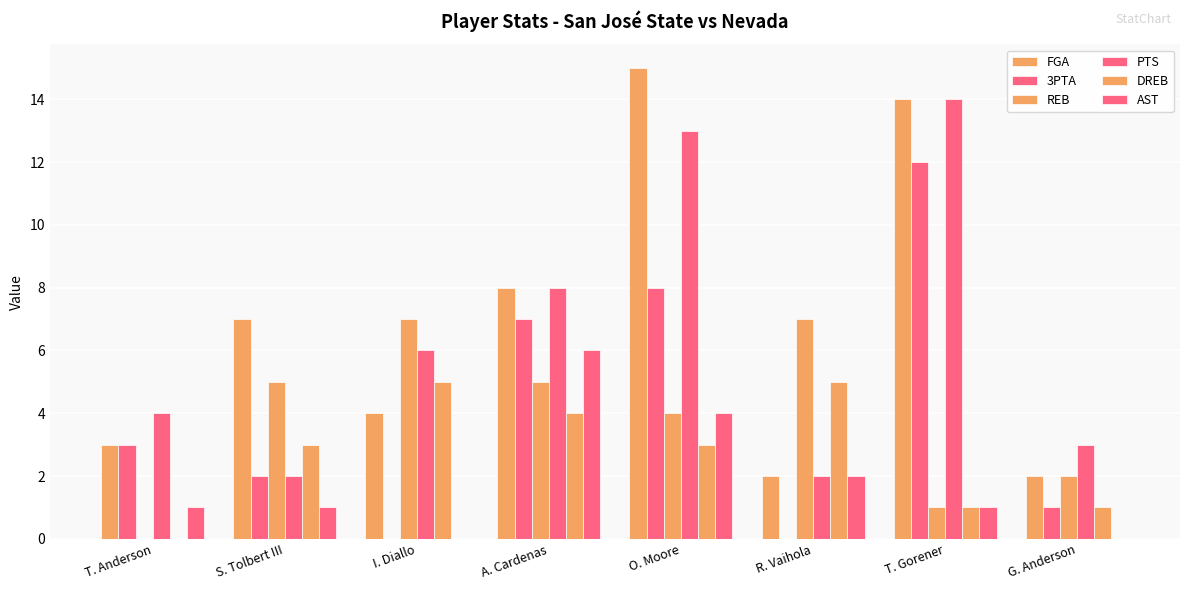

How many groups of bars are there?

8